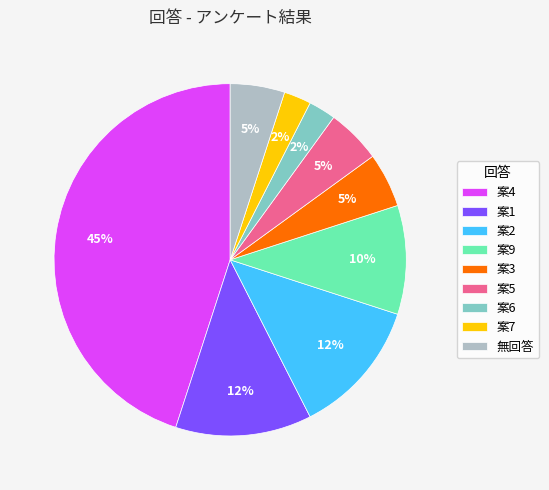

How many segments does this pie chart have?

9